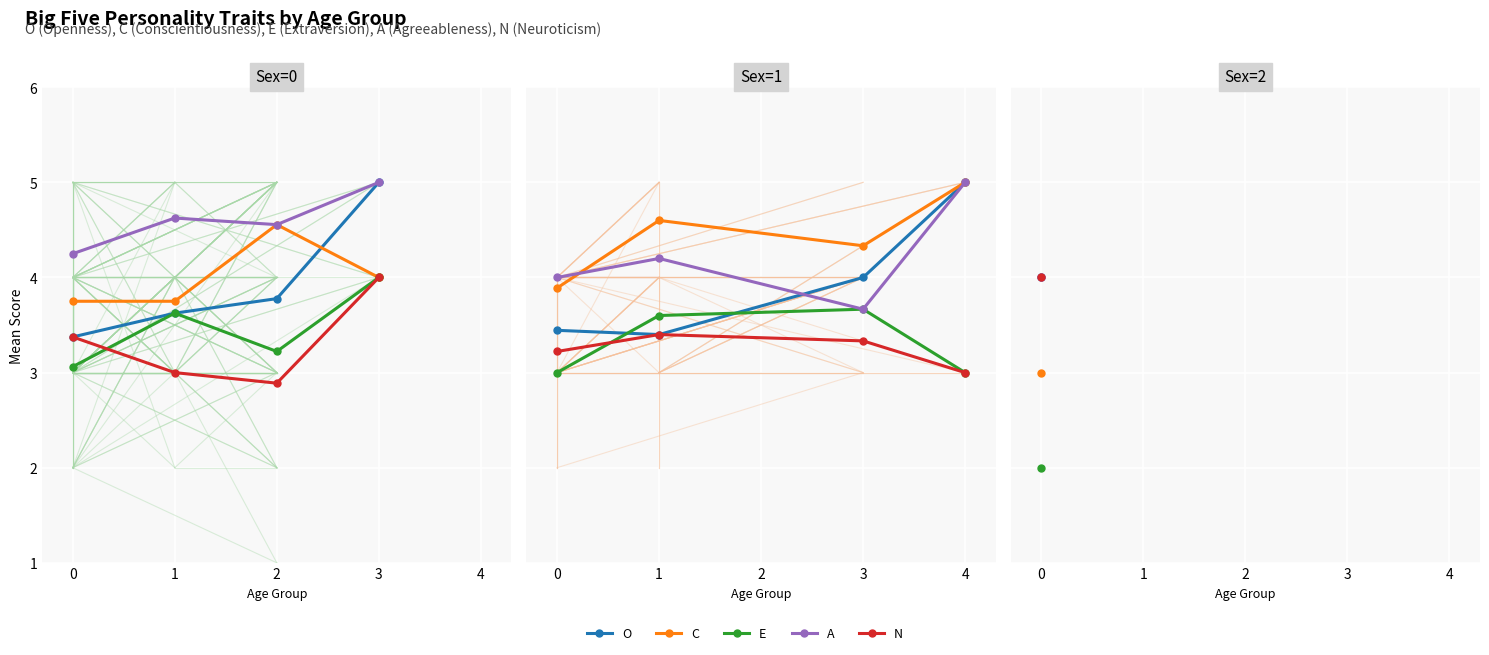

Which series has the largest range (max minus min)?

O